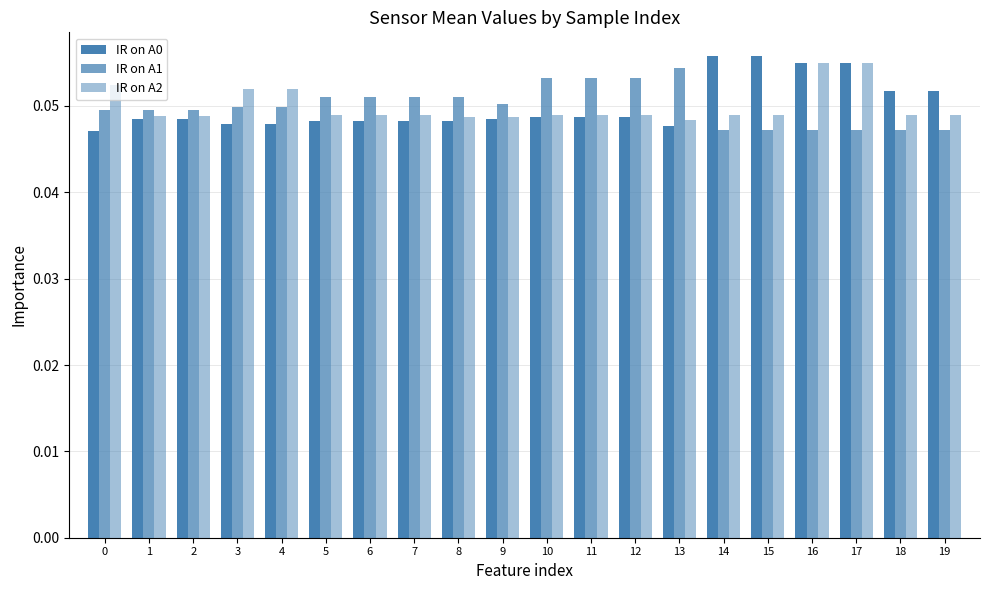

How many bars are there in total?

60